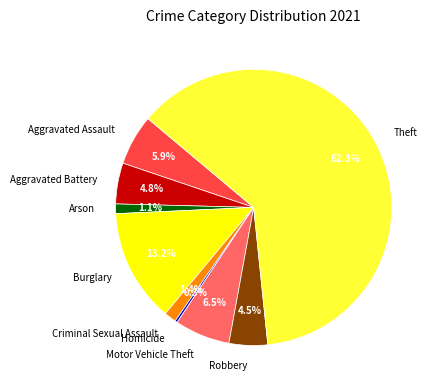

How many segments does this pie chart have?

9